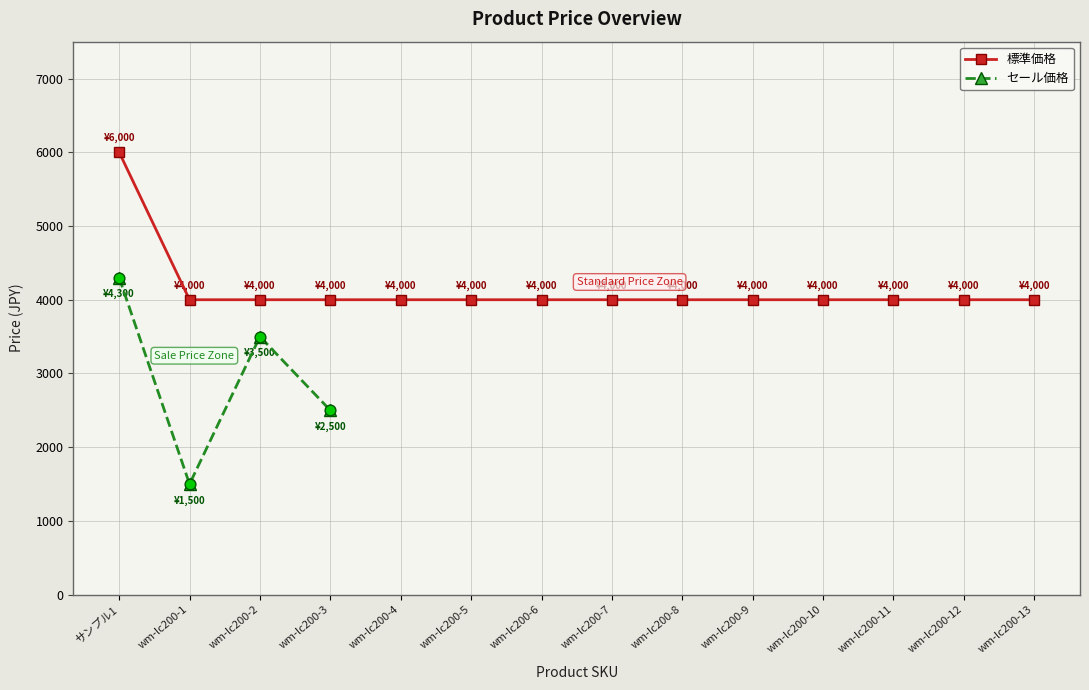

At which category is the sum across all series the highest?

サンプル1